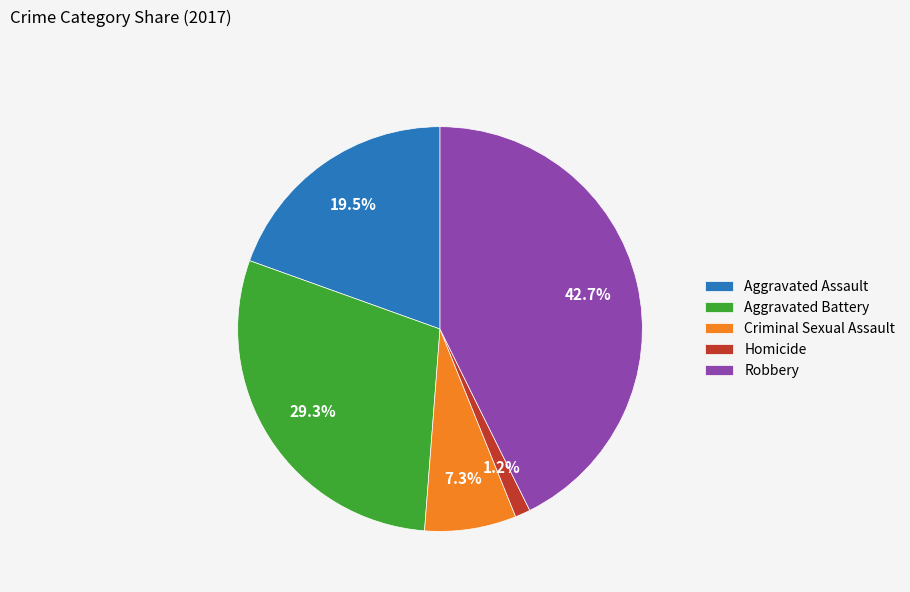

Between Robbery and Homicide, which is larger?

Robbery